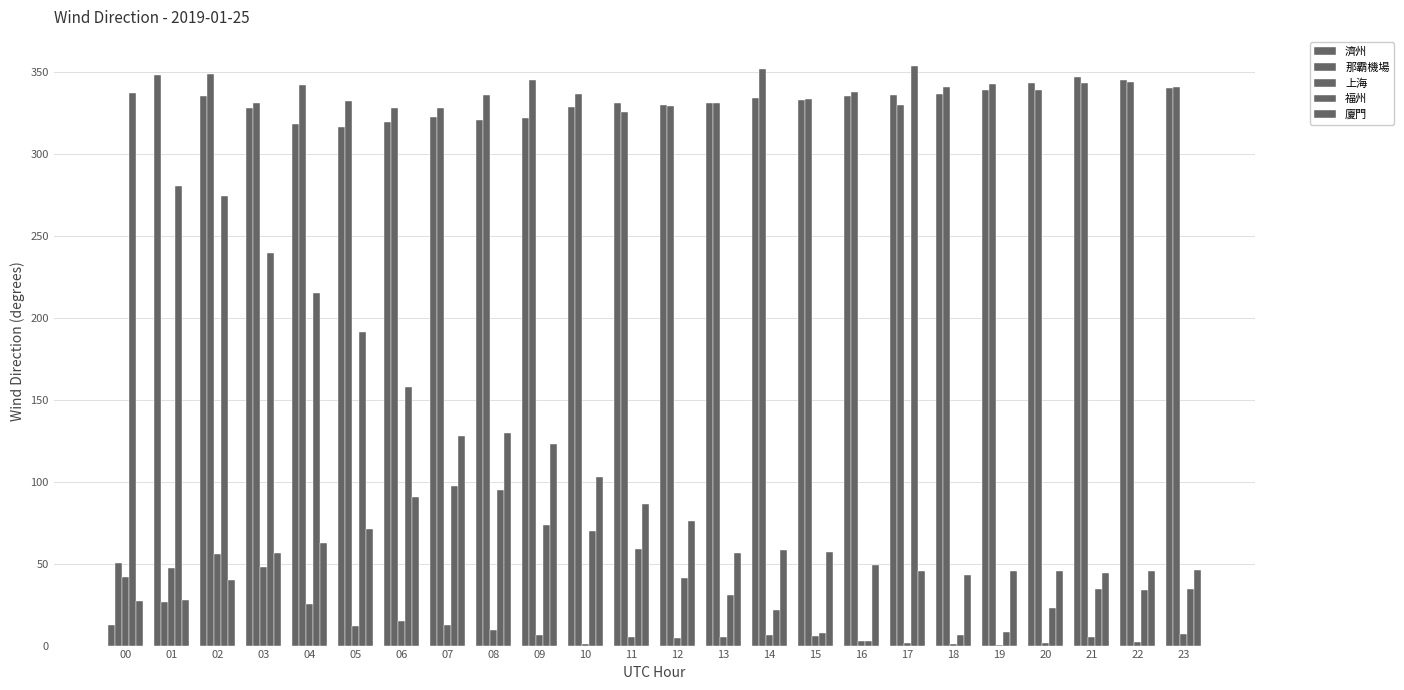

Between 03 and 15, which series saw the biggest shift?

福州